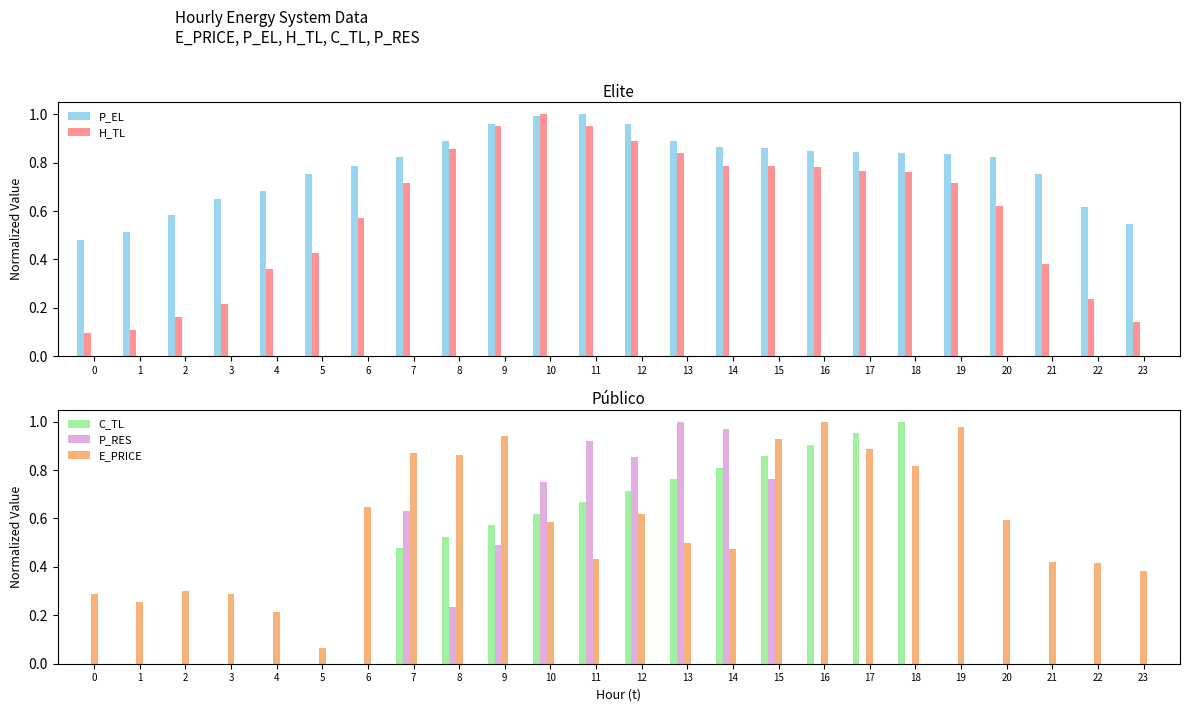

What is the sum of the H_TL values at 20 and 22?

0.9